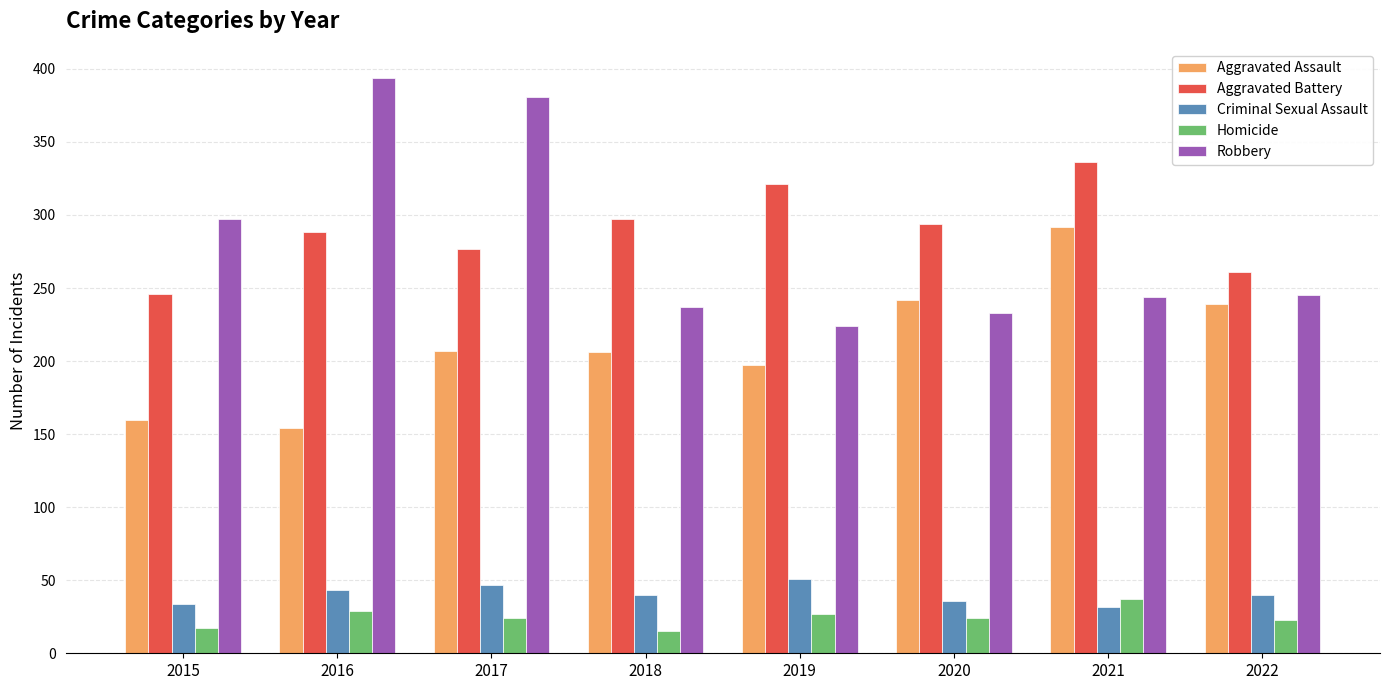

Which series changed the most between 2017 and 2018?

Robbery